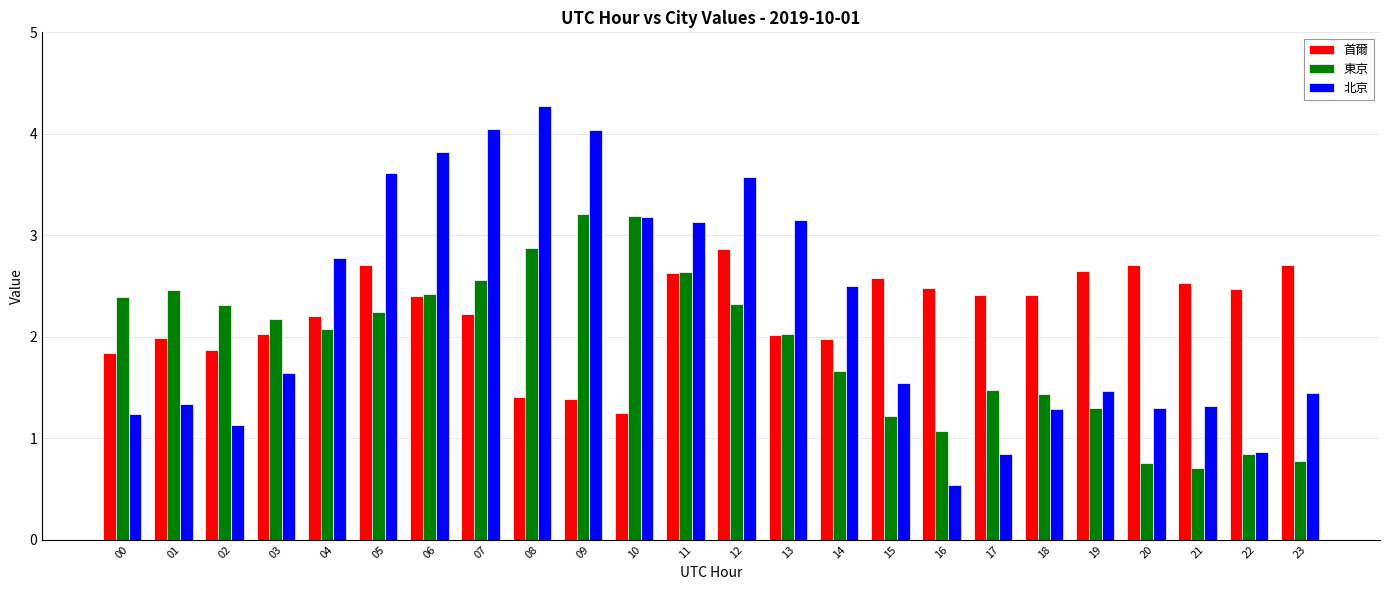

What is the sum of all 北京 values?

54.1